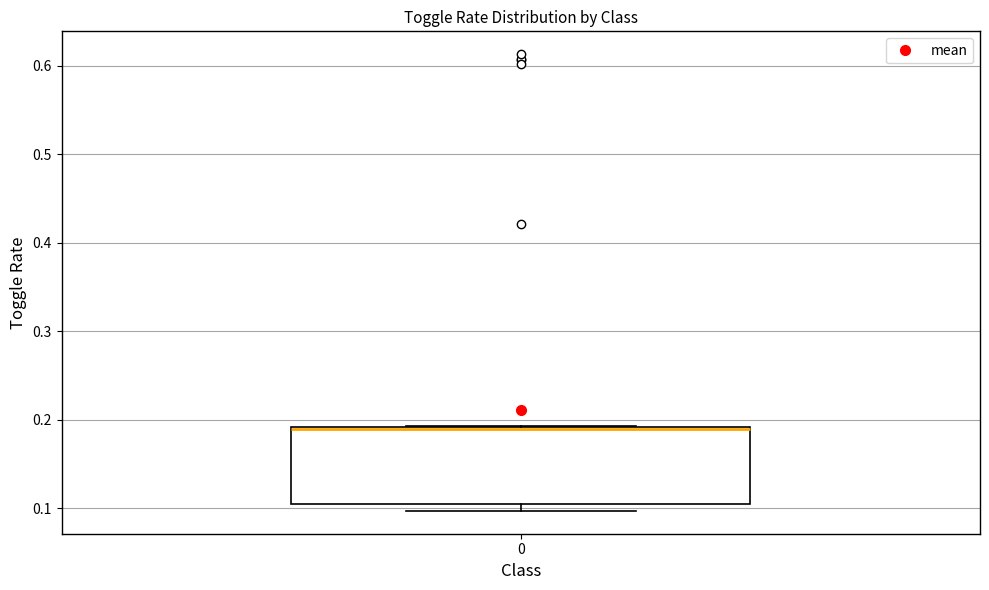

Where is the lower edge of the box at x = 0 on the y-axis? The values are not printed on the chart, so give them approximately, as read against the axis.

0.10